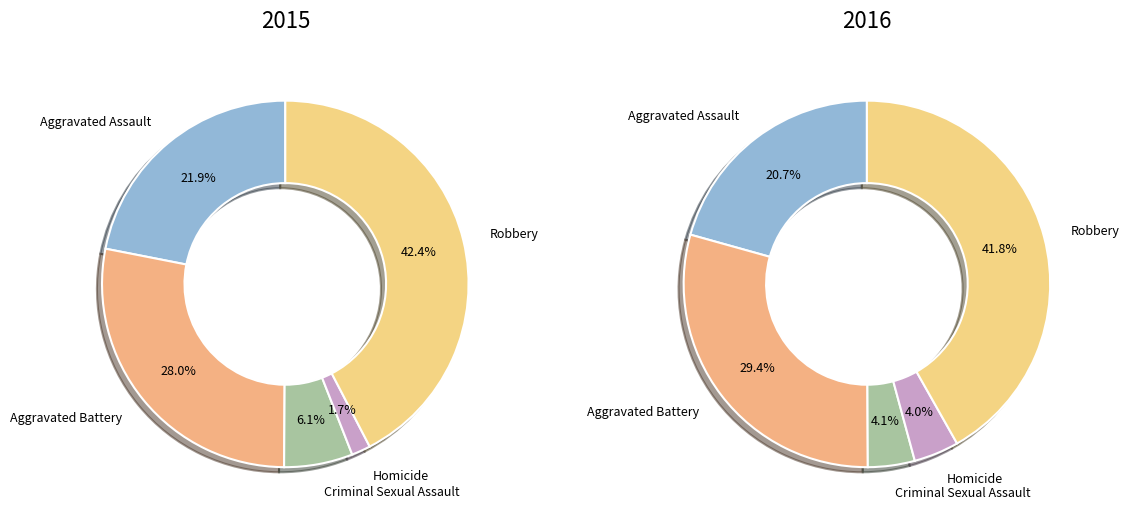

To the nearest percent, what is the difference between the largest and smallest slice percentages?

41%